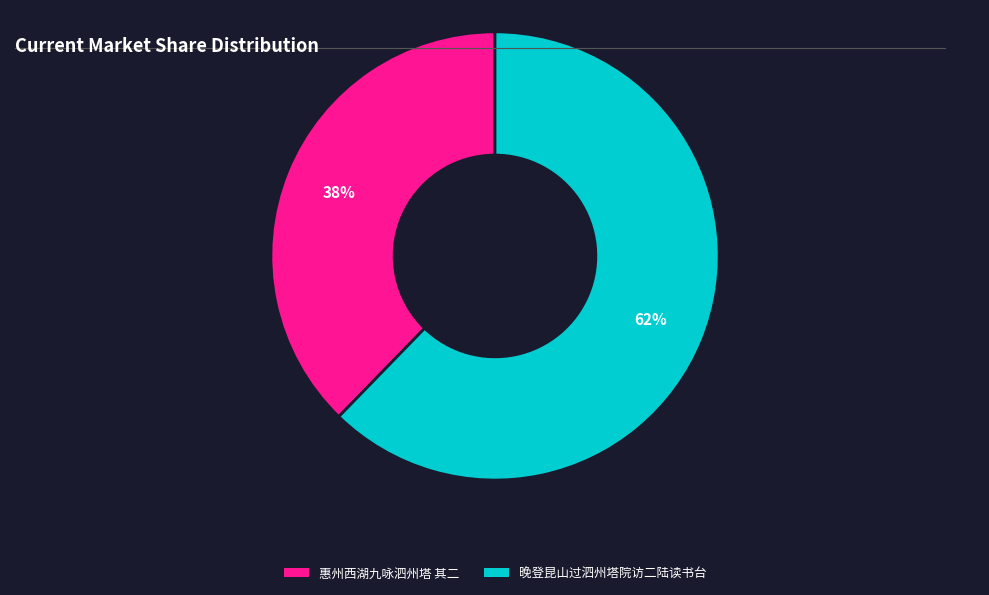

How many slices are in this pie chart?

2